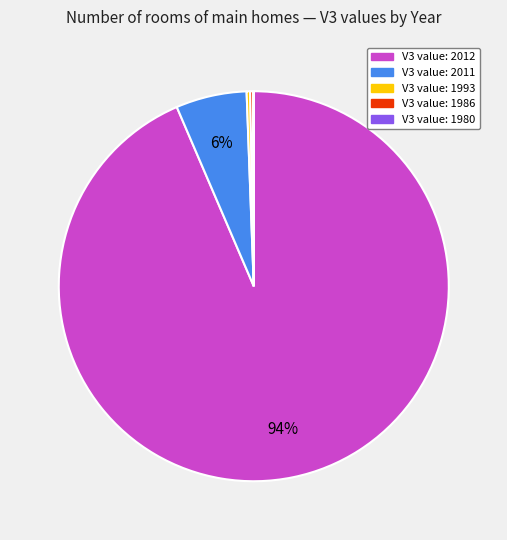

Is there a majority slice in this chart?

Yes